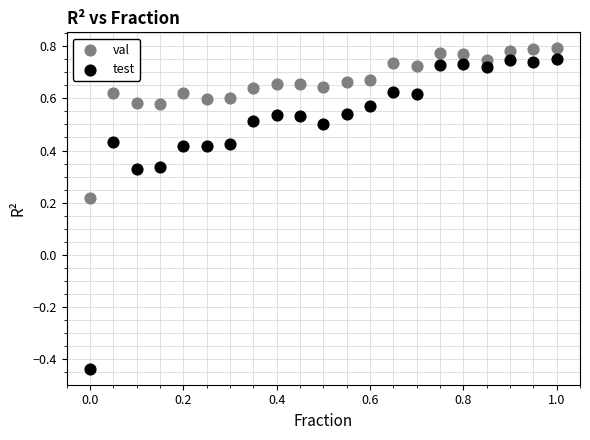

Which series has the largest Y range (max minus min)?

test